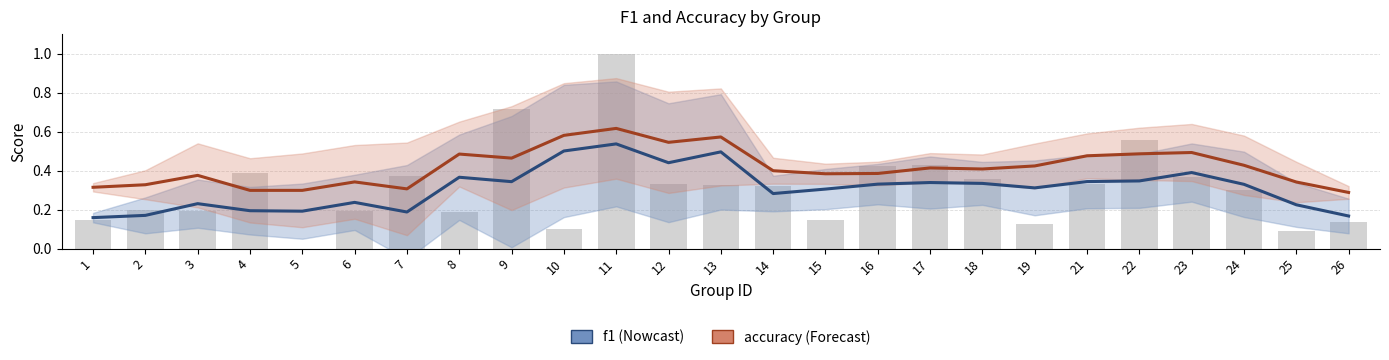

The accuracy series shows 0.3 at 5. True or false?

True